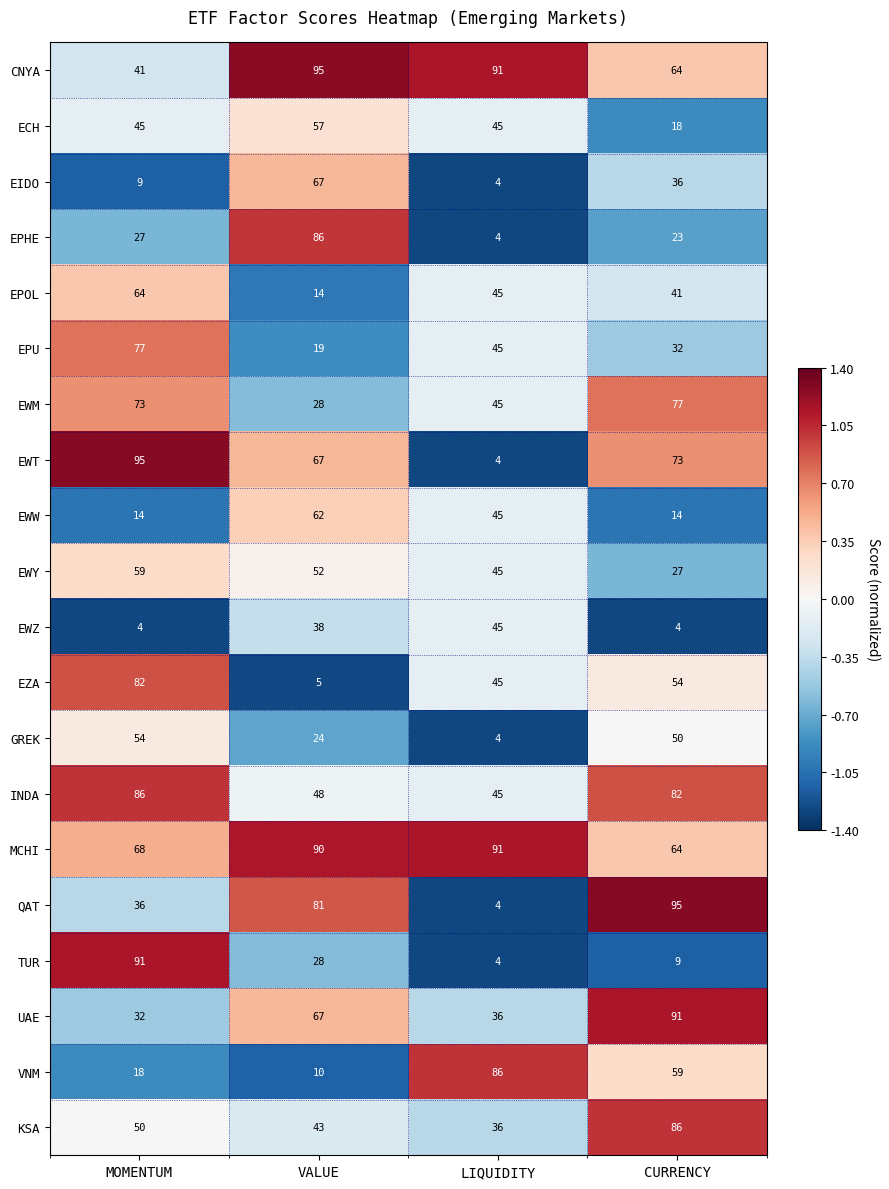

What is the greatest value displayed?

95